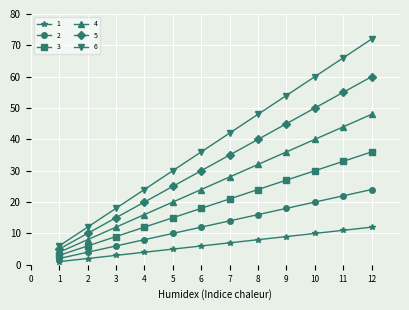

True or false: 5 has a value of 36 at 11.

False